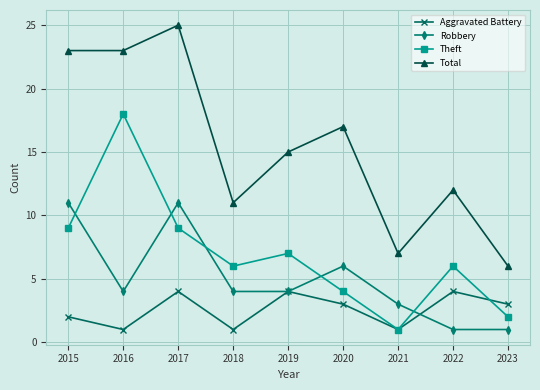

Which series changed the most between 2016 and 2022?

Theft